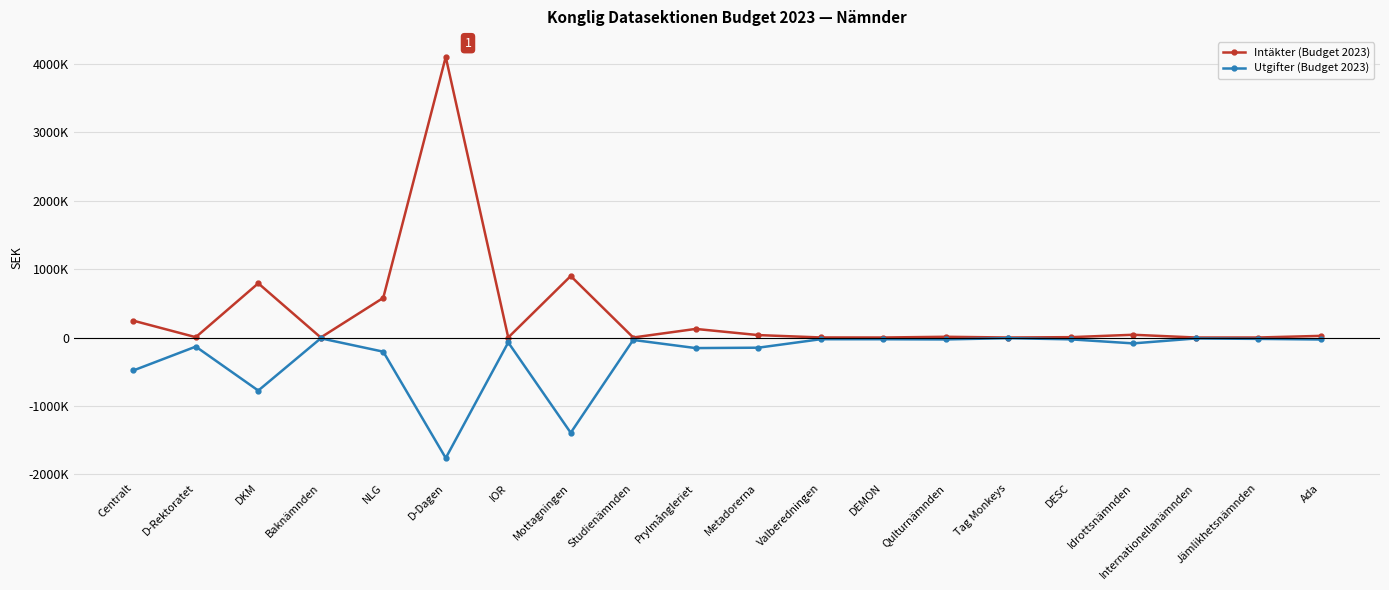

What are all the series names shown in the legend?

Intäkter (Budget 2023), Utgifter (Budget 2023)